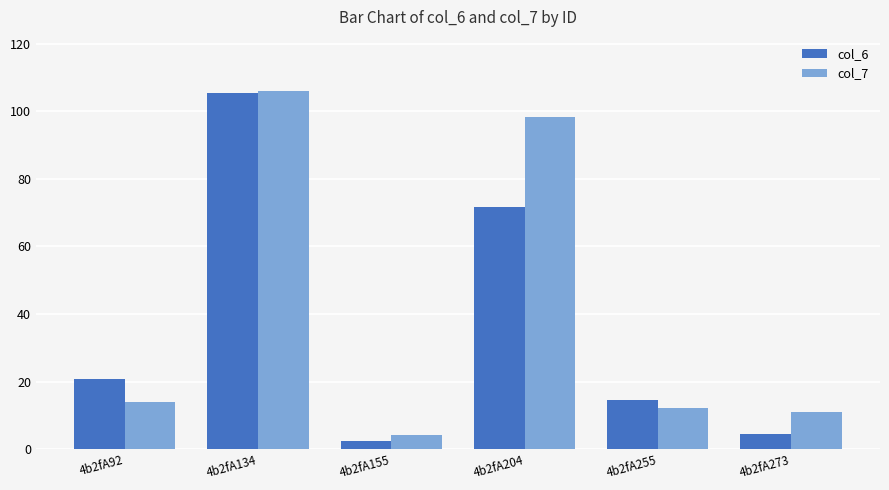

The col_7 series shows 11.0 at 4b2fA273. True or false?

True